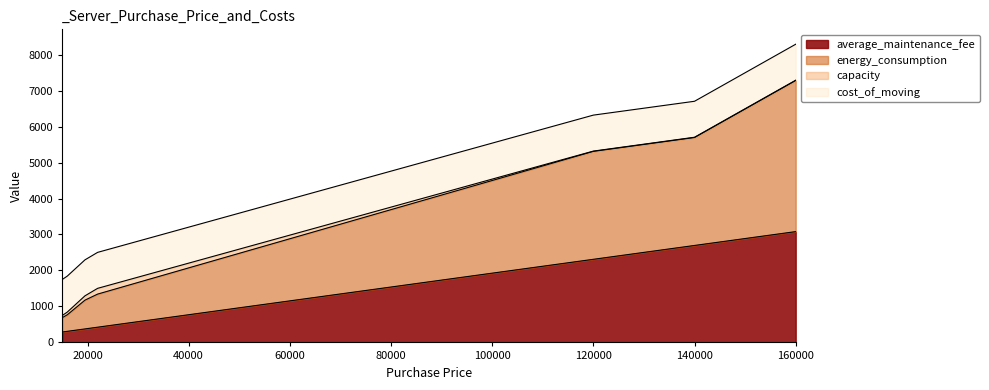

At which category is the sum across all series the highest?

160000